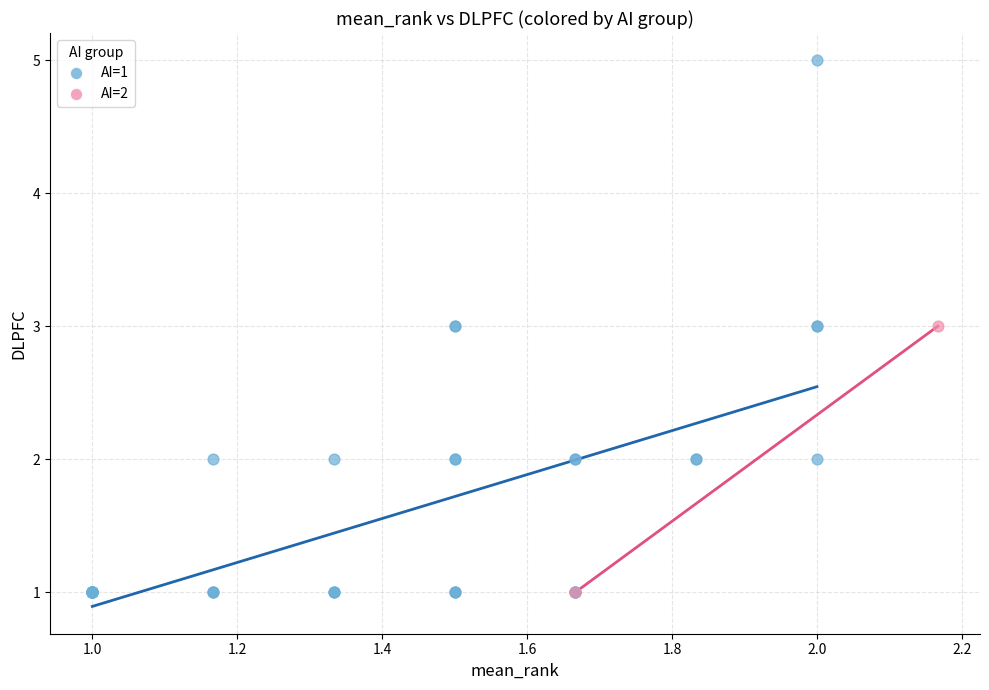

Which series has the widest spread of Y values?

AI=1